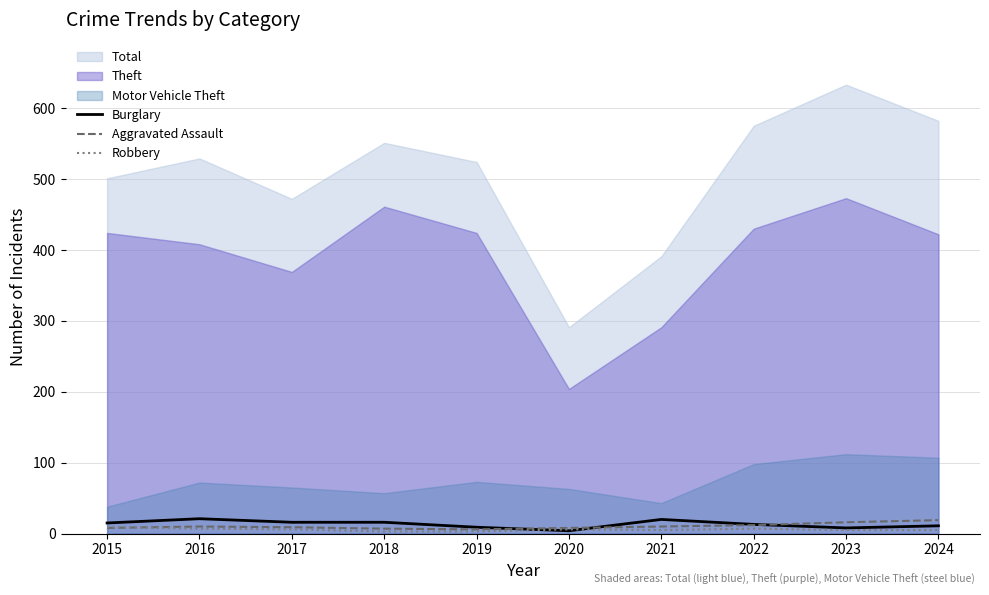

True or false: Burglary has a value of 11 at 2024.

True